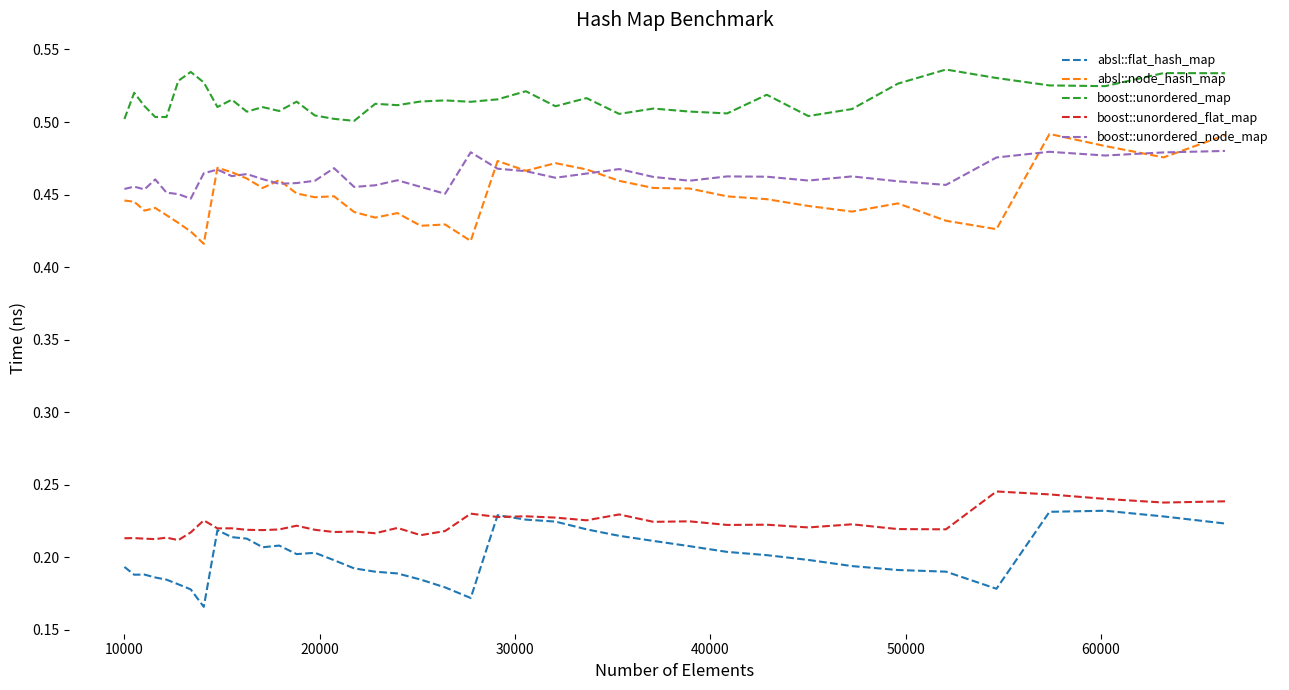

What is the difference between the second highest and second lowest values in the absl::node_hash_map series?

0.1